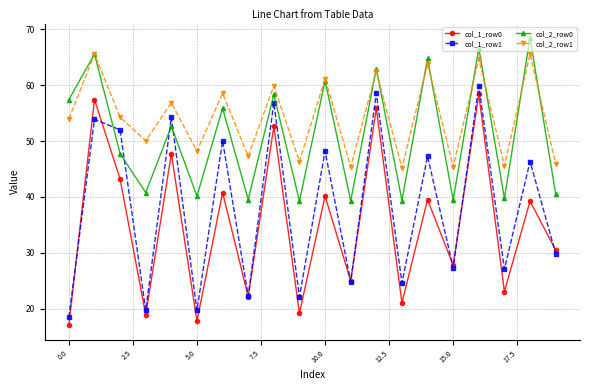

Rank the series by their average value, from highest to lowest.

col_2_row1, col_2_row0, col_1_row1, col_1_row0